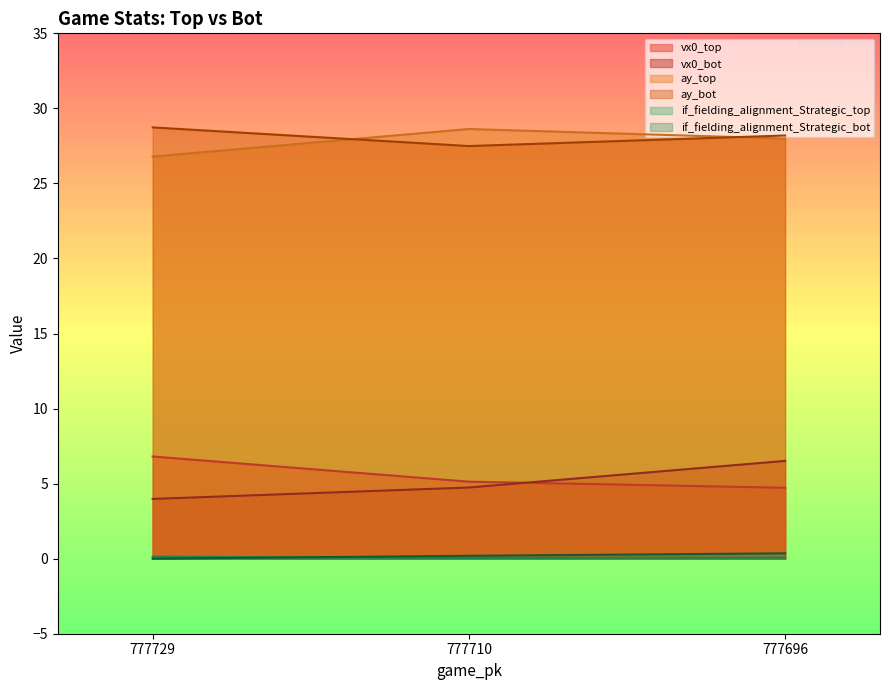

What is the sum of all ay_top values?

83.4